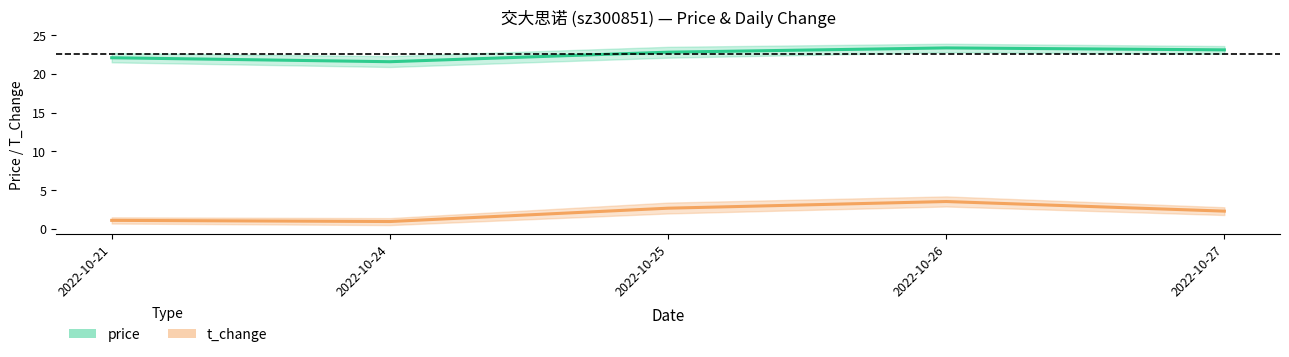

True or false: price and t_change cross at least once.

False